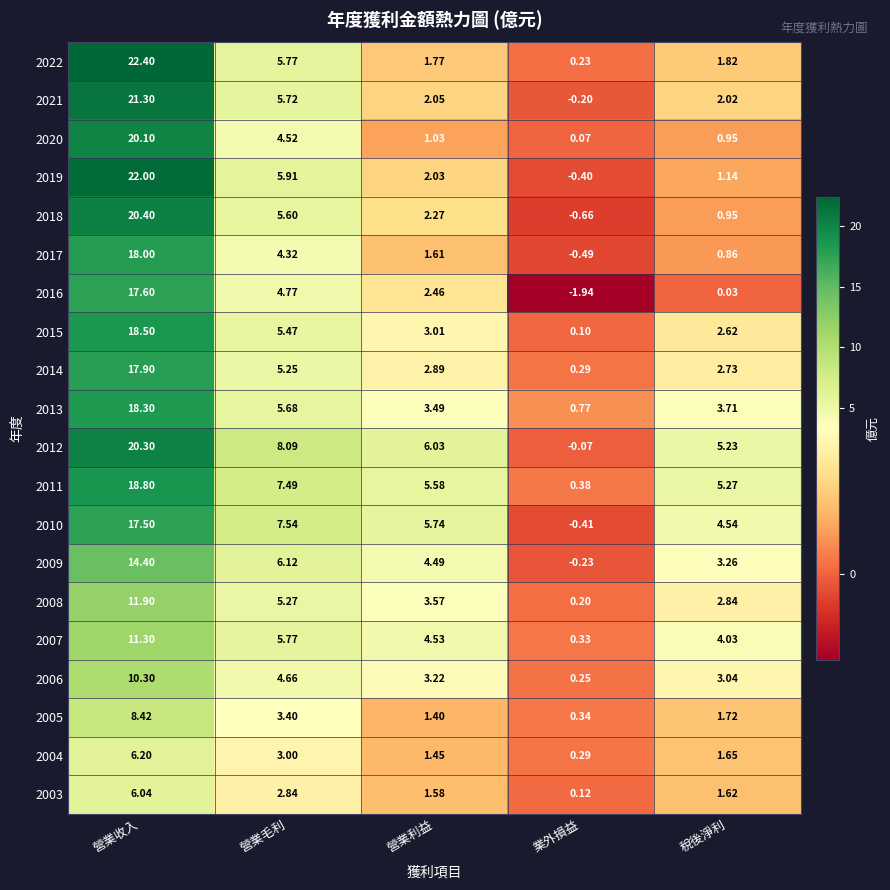

Where is 2009 nearest to the value 7?

營業毛利